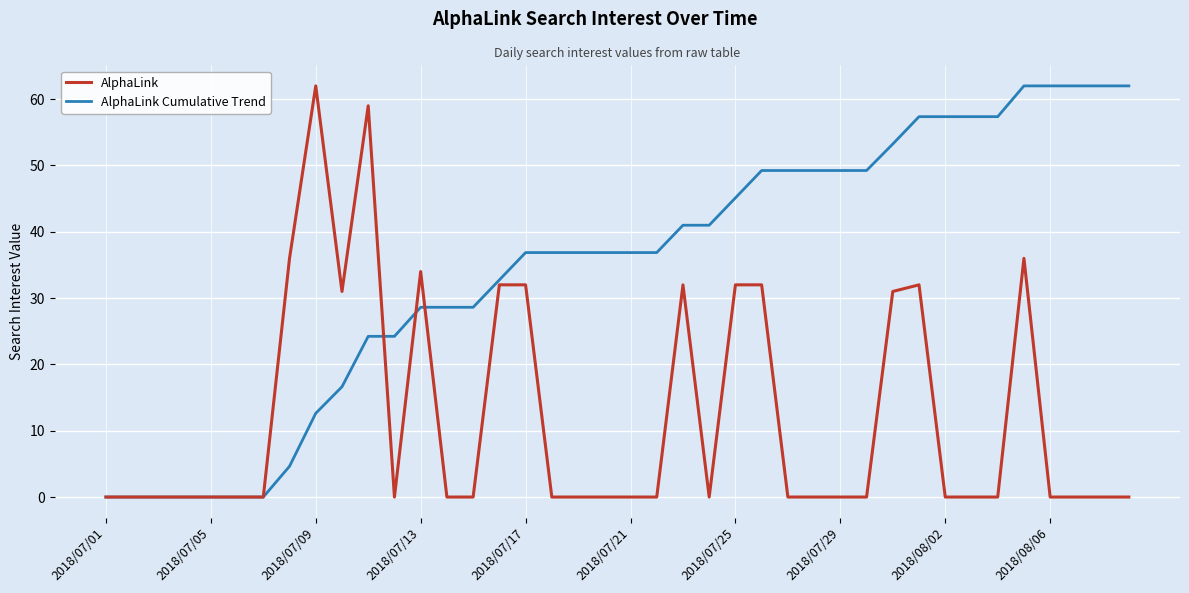

List the series in order of their overall mean, lowest first.

AlphaLink, AlphaLink Cumulative Trend